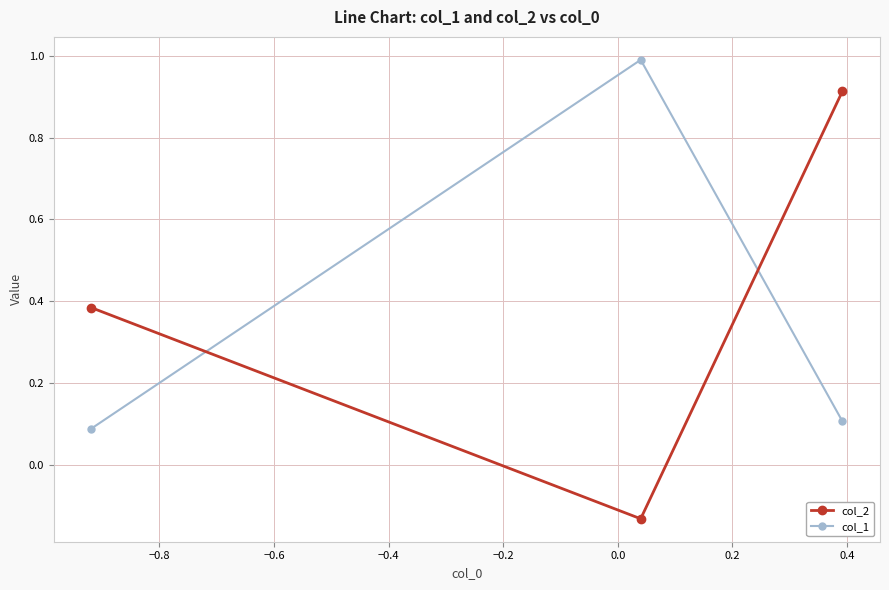

At how many categories does at least one series exceed 0?

3